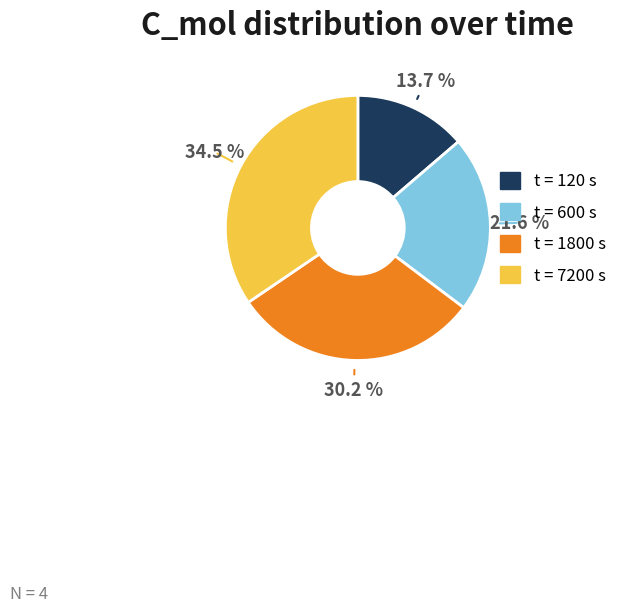

How many segments does this pie chart have?

4